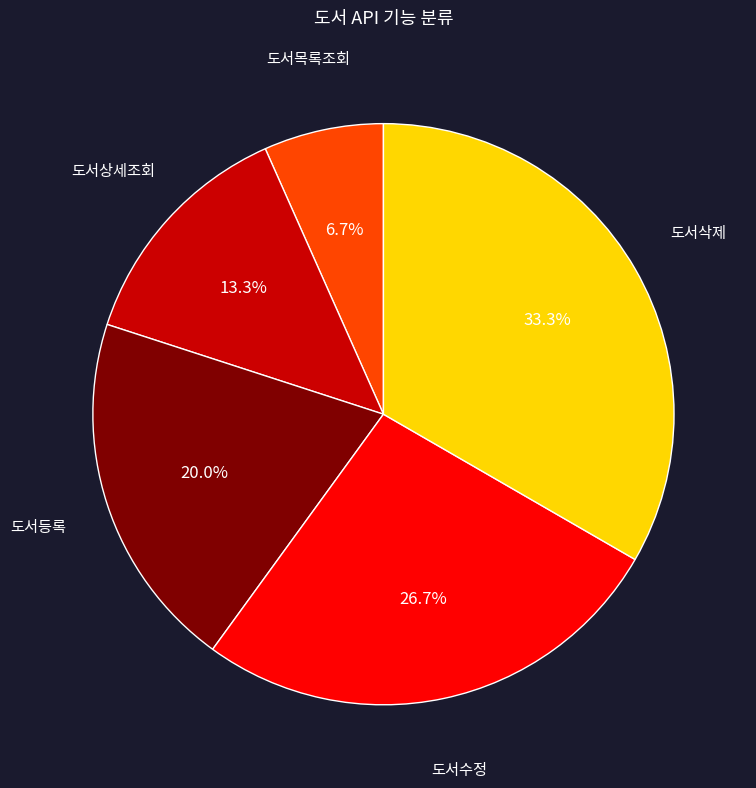

Does any single category account for the majority?

No